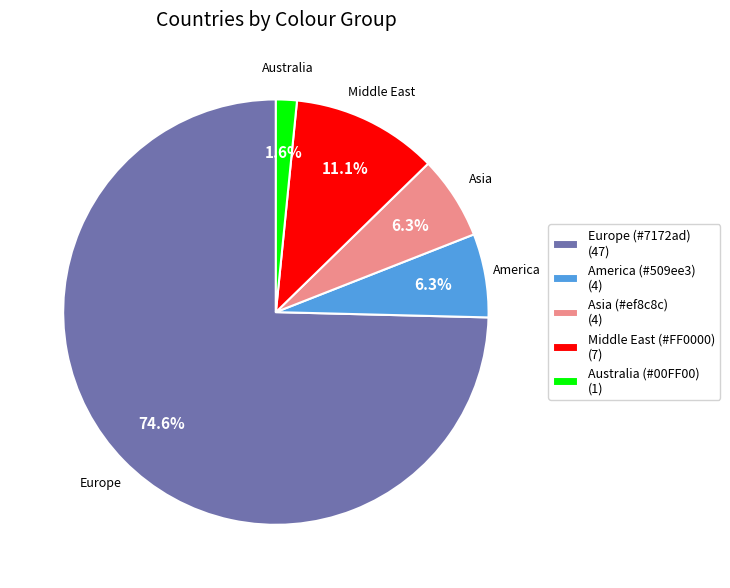

Count the number of slices in the pie.

5